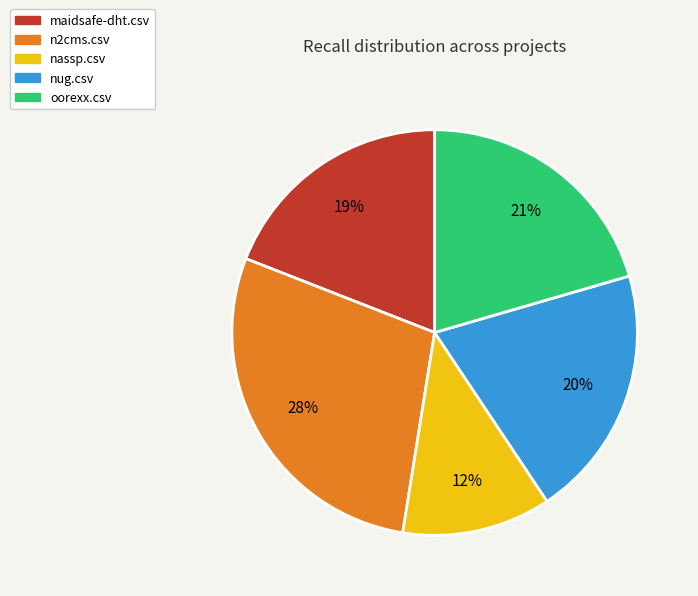

The oorexx.csv slice represents 30% of the pie. True or false?

False